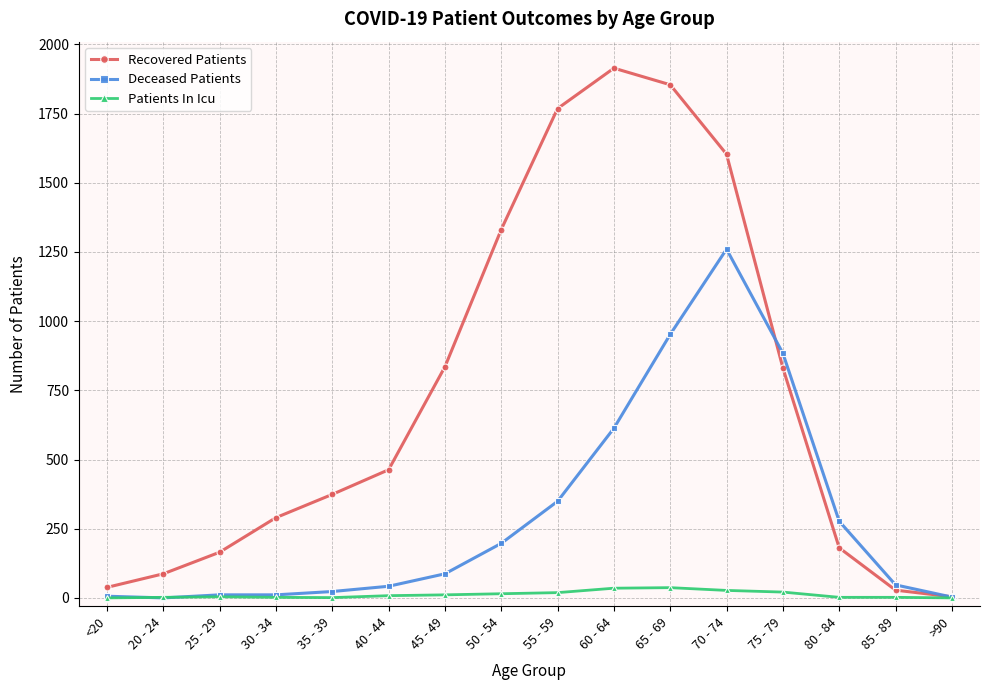

Rank the series by their maximum value, from highest to lowest.

Recovered Patients, Deceased Patients, Patients In Icu